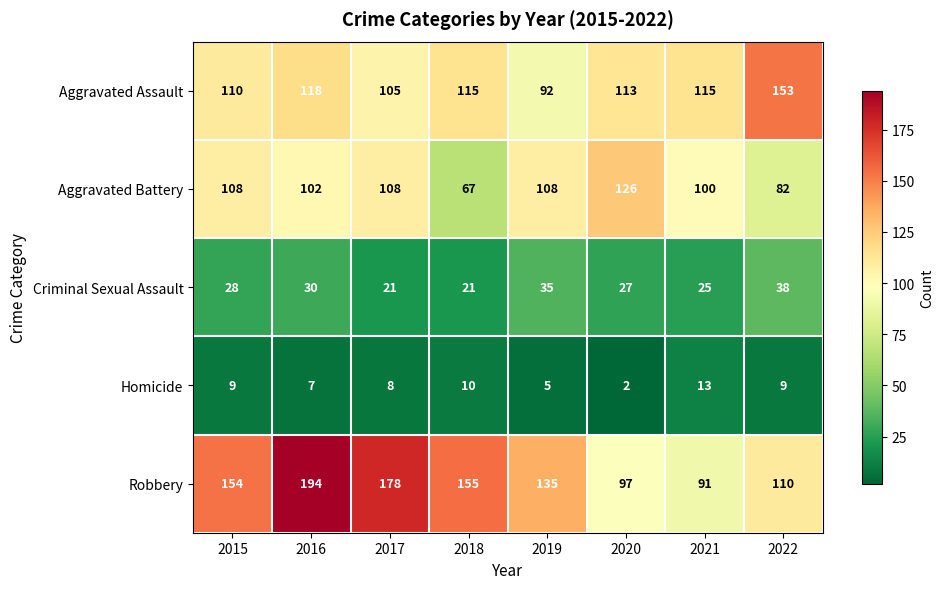

List the series in order of their peak value, highest first.

Robbery, Aggravated Assault, Aggravated Battery, Criminal Sexual Assault, Homicide